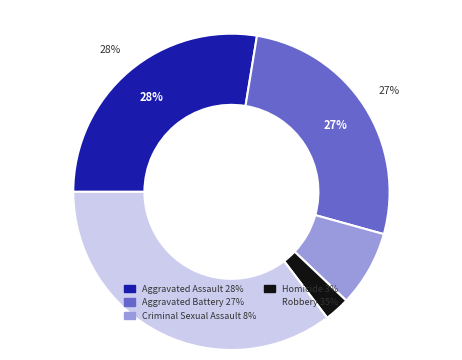

True or false: Aggravated Battery accounts for 27% of the total.

True